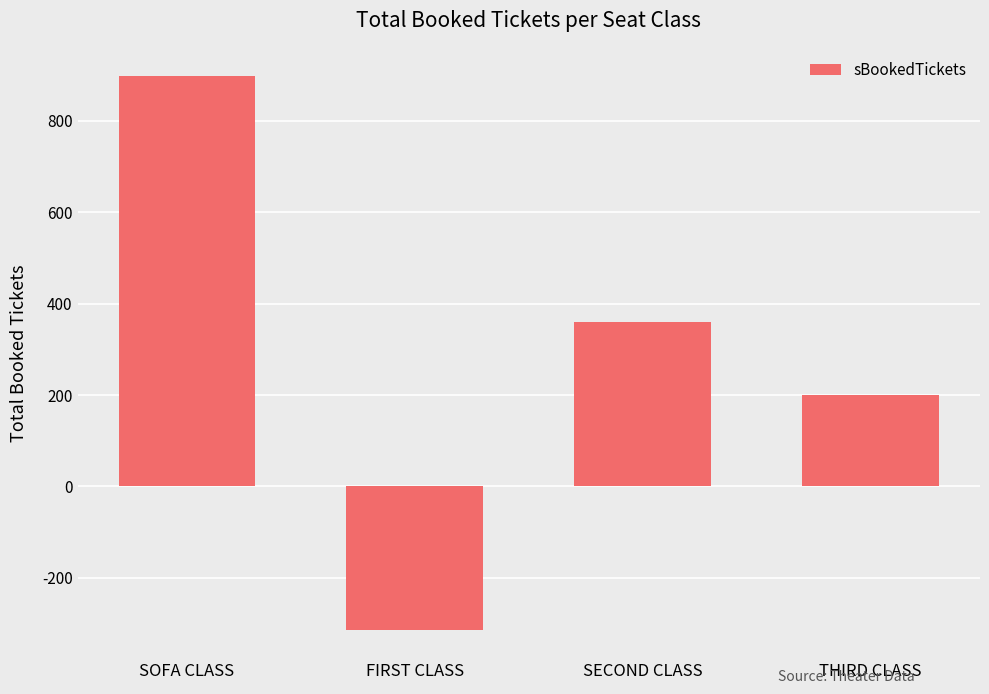

List the labels in order of value, smallest first.

FIRST CLASS, THIRD CLASS, SECOND CLASS, SOFA CLASS